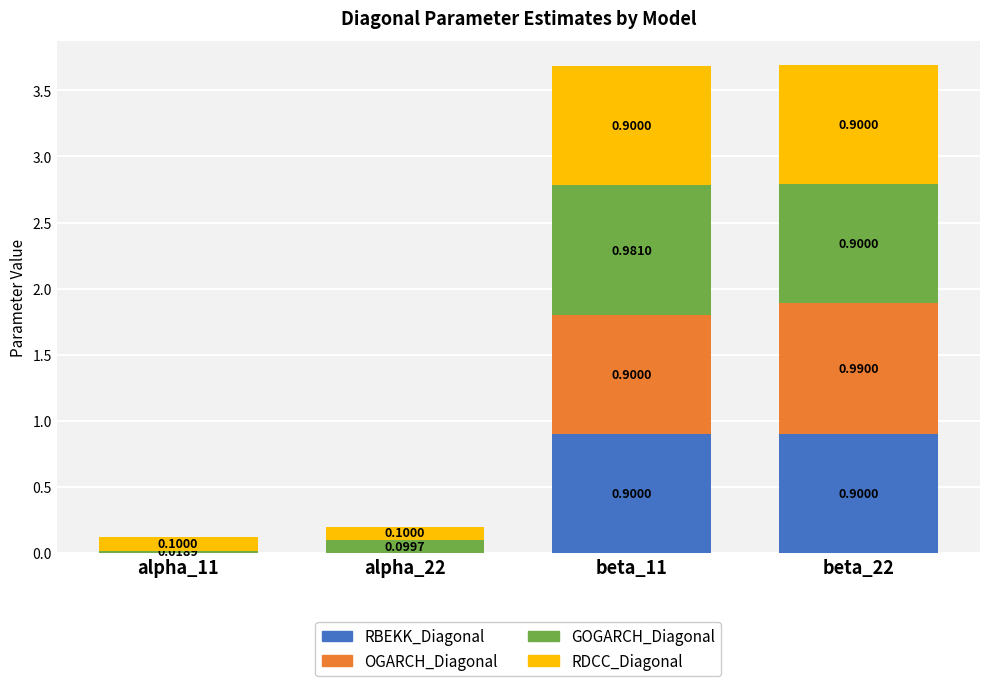

What is the total value across all series at beta_11?

3.7